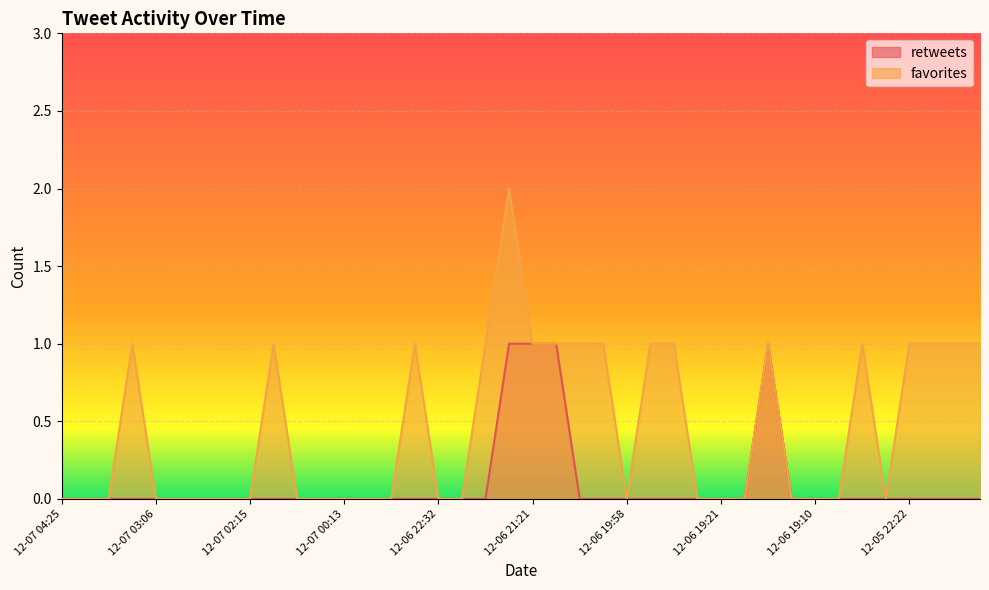

What is the approximate value of favorites at 12-07 01:24?

1